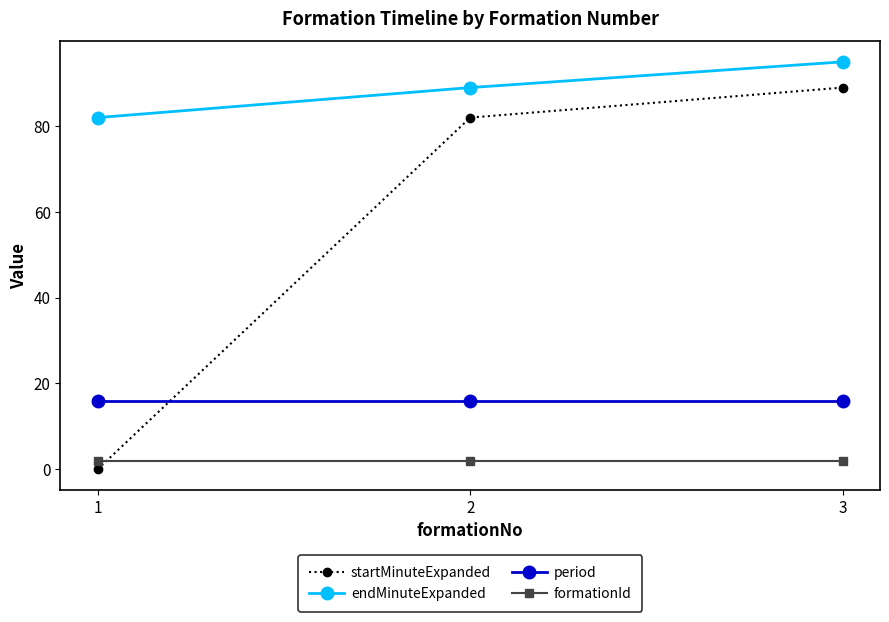

Between 1 and 3, which series saw the biggest shift?

startMinuteExpanded